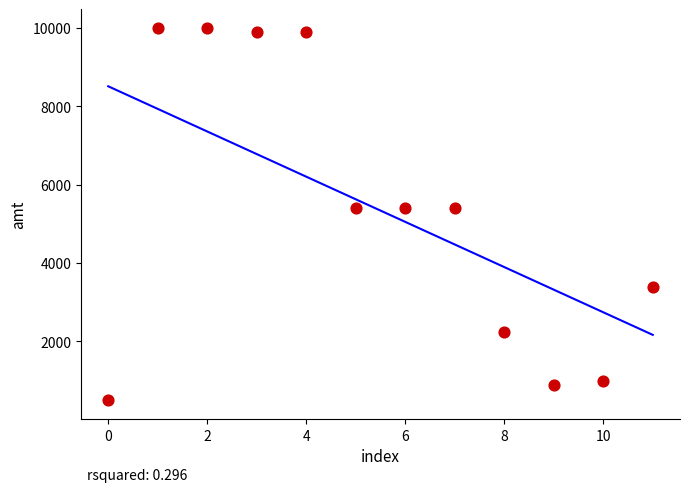

What is the range of Y values (max minus min)?

9500